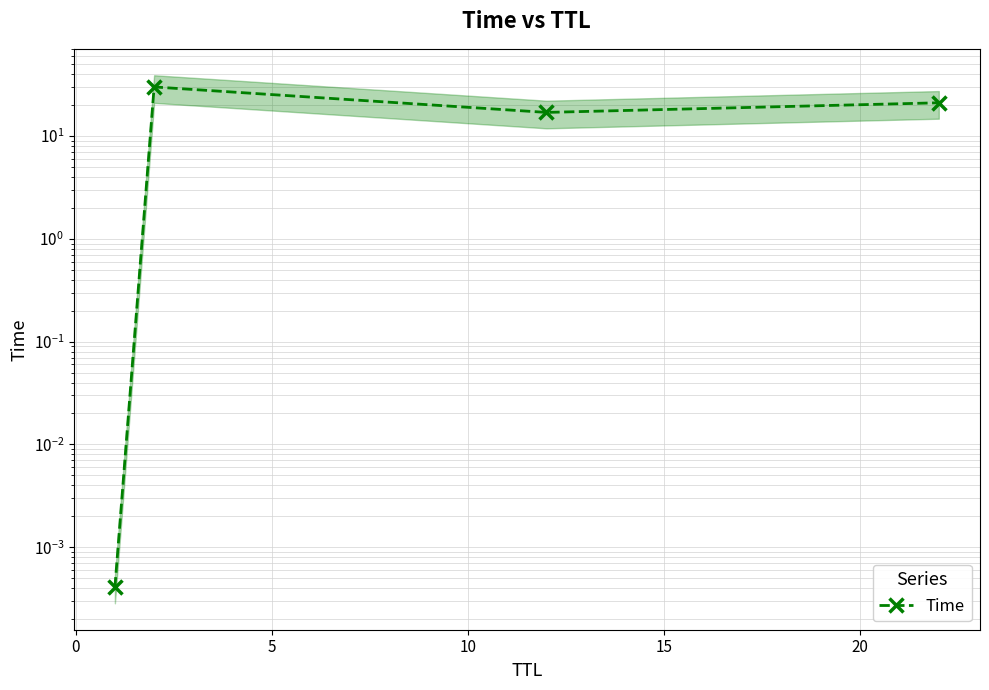

What is the value of the 2nd point from the left?

30.0